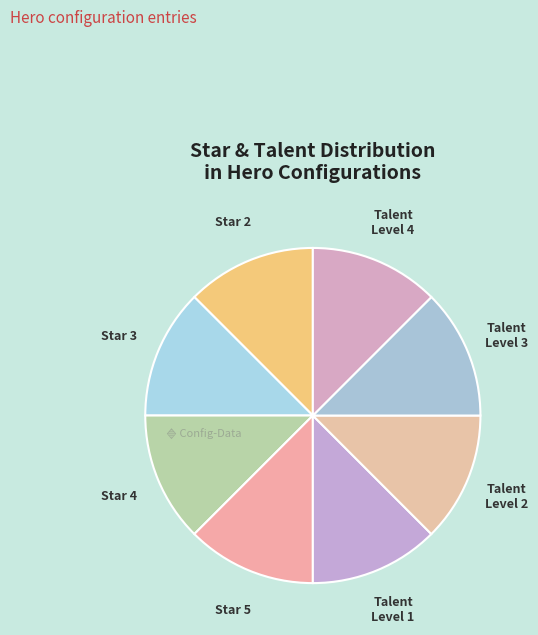

How many segments does this pie chart have?

8